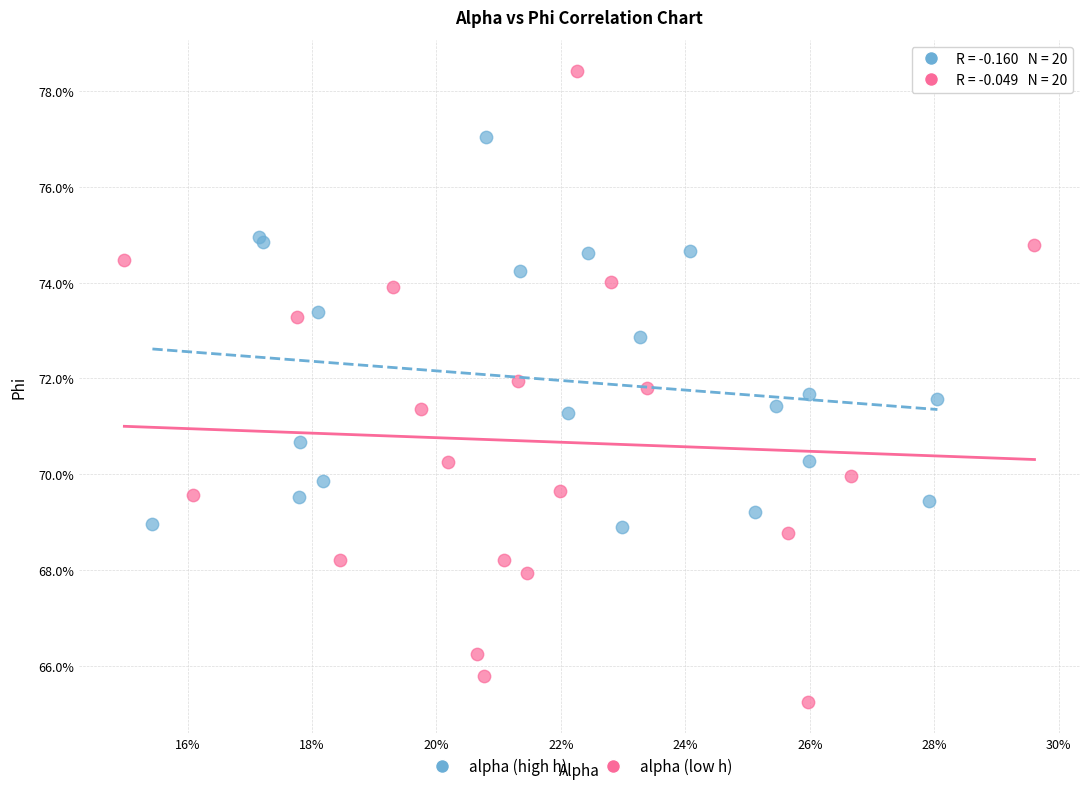

Which series reaches the minimum Y coordinate?

alpha (low h)